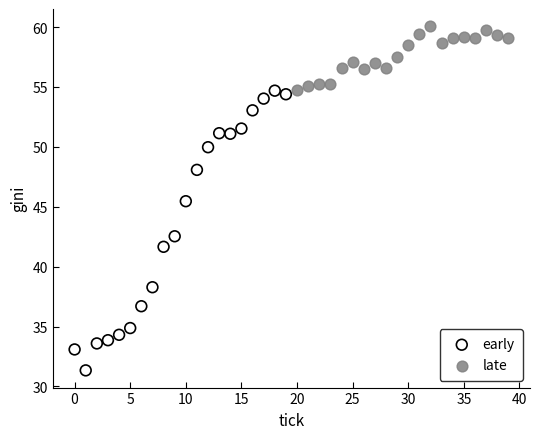

Which series has the largest Y range (max minus min)?

early